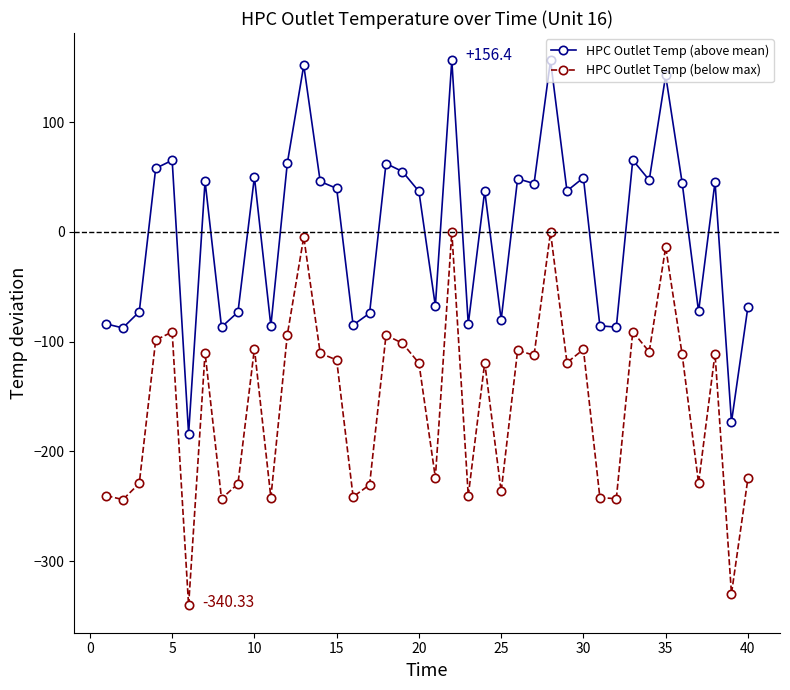

True or false: HPC Outlet Temp (below max) and HPC Outlet Temp (above mean) intersect in this chart.

False